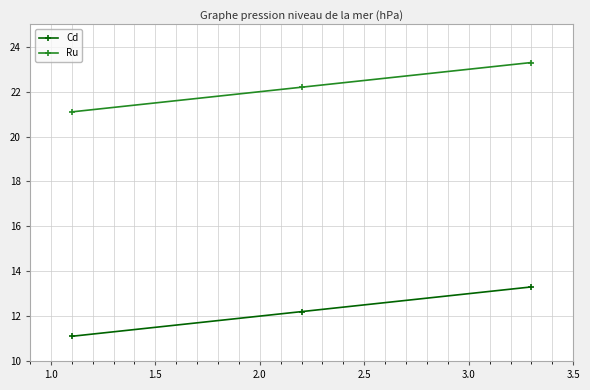

What is the minimum value for Ru?

21.1